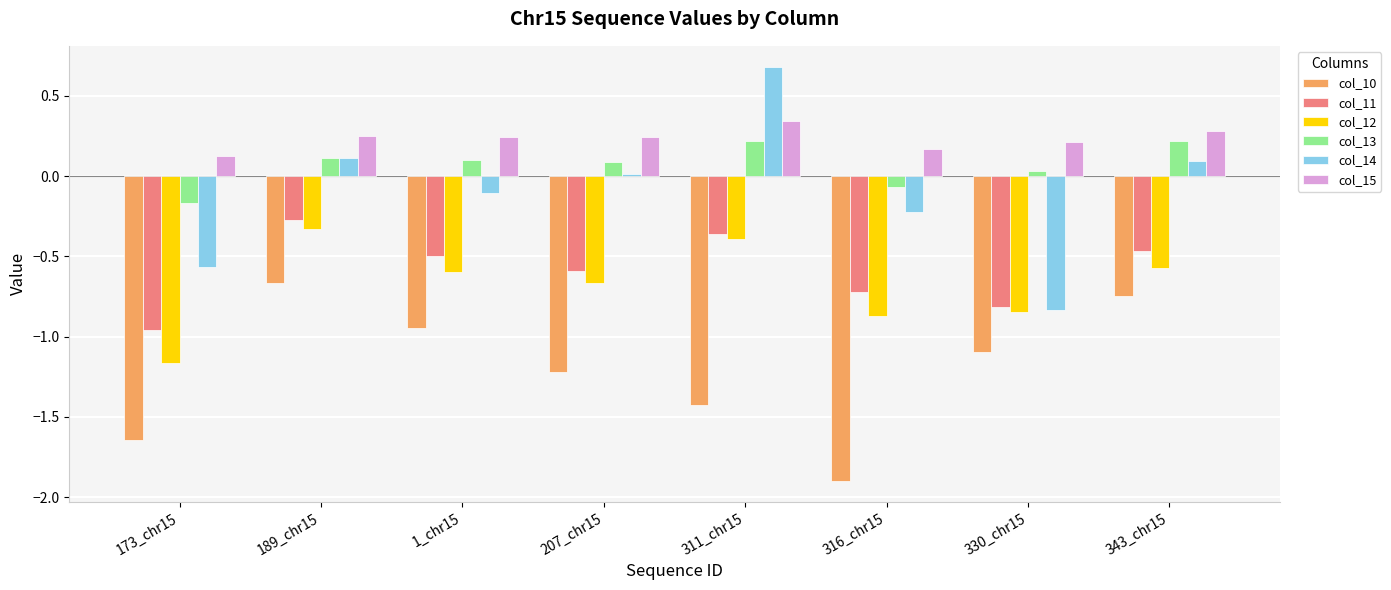

How many values in col_14 are above zero?

4